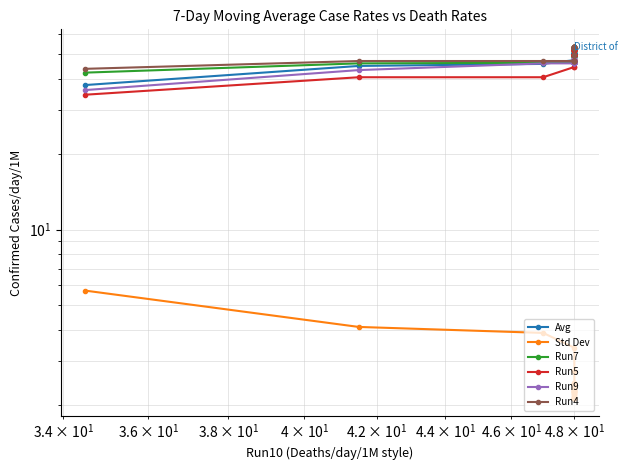

True or false: Avg has more than 1 interior local peaks.

False